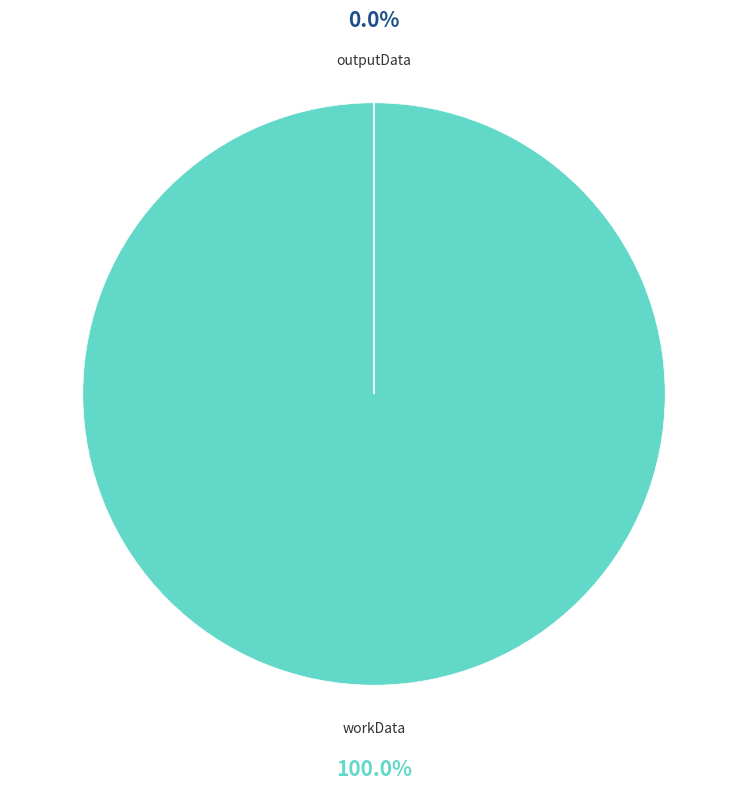

Rank the categories by value from highest to lowest.

workData, outputData